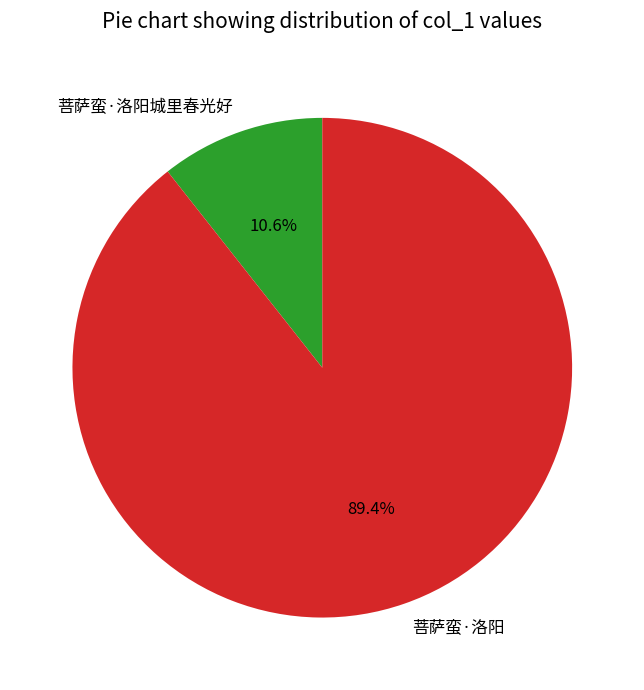

What portion of the pie excludes 菩萨蛮·洛阳?

10.6%